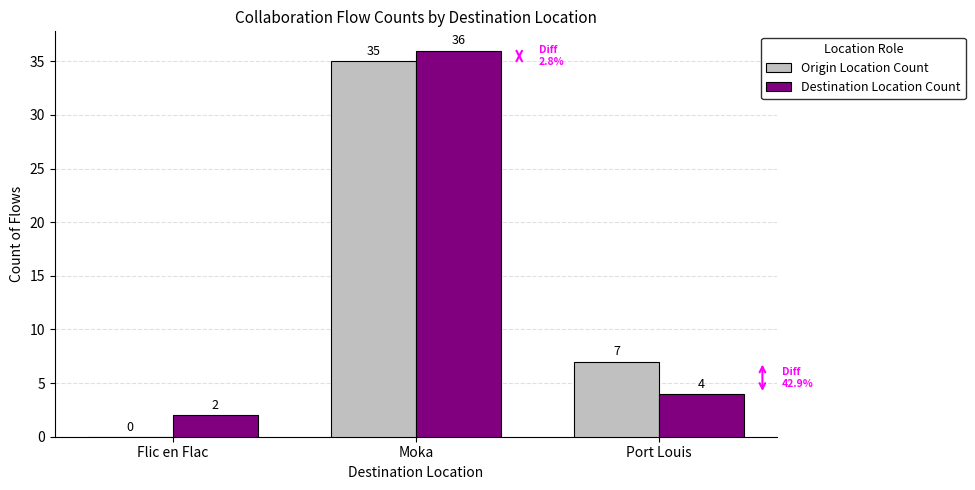

Between Moka and Port Louis, which series saw the biggest shift?

Destination Location Count